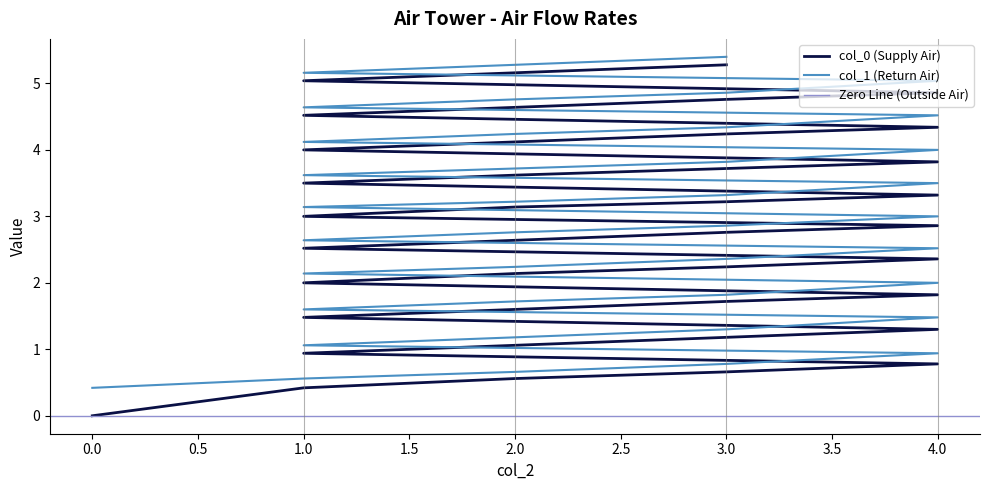

Reading left to right, what are all the values shown in this chart?

col_0: 0=0.0	1=0.4	2=0.6	3=0.7	4=0.8	1=0.9	2=1.1	3=1.2	4=1.3	1=1.5	2=1.6	3=1.7	4=1.8	1=2.0	2=2.1	3=2.2	4=2.4	1=2.5	2=2.6	3=2.8	4=2.9	1=3.0	2=3.1	3=3.2	4=3.3	1=3.5	2=3.6	3=3.7	4=3.8	1=4.0	2=4.1	3=4.2	4=4.3	1=4.5	2=4.6	3=4.8	4=4.9	1=5.0	2=5.2	3=5.3
col_1: 0=0.4	1=0.6	2=0.7	3=0.8	4=0.9	1=1.1	2=1.2	3=1.3	4=1.5	1=1.6	2=1.7	3=1.8	4=2.0	1=2.1	2=2.2	3=2.4	4=2.5	1=2.6	2=2.8	3=2.9	4=3.0	1=3.1	2=3.2	3=3.3	4=3.5	1=3.6	2=3.7	3=3.8	4=4.0	1=4.1	2=4.2	3=4.3	4=4.5	1=4.6	2=4.8	3=4.9	4=5.0	1=5.2	2=5.3	3=5.4